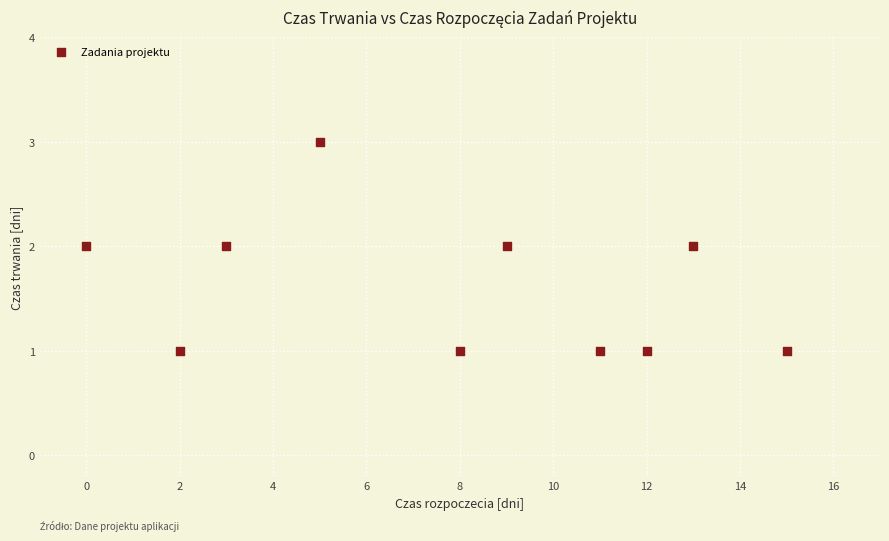

What is the range of X values (max minus min)?

15